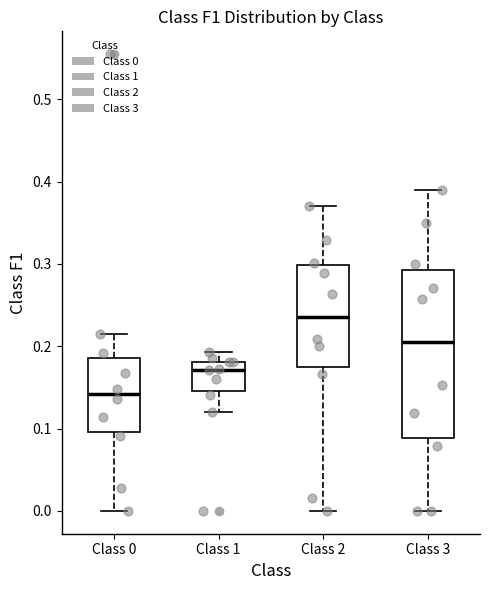

Where is the upper edge of the box for Class 1 on the y-axis? The values are not printed on the chart, so give them approximately, as read against the axis.

0.18